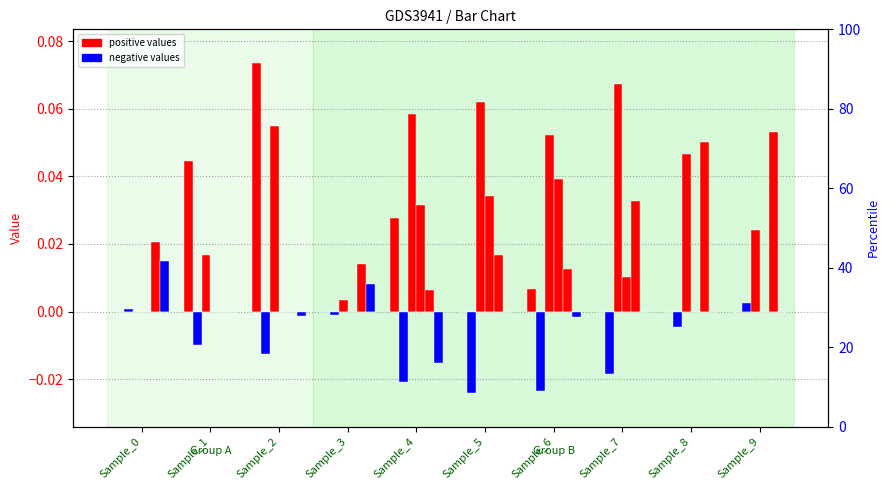

At how many categories does at least one series exceed 0?

10